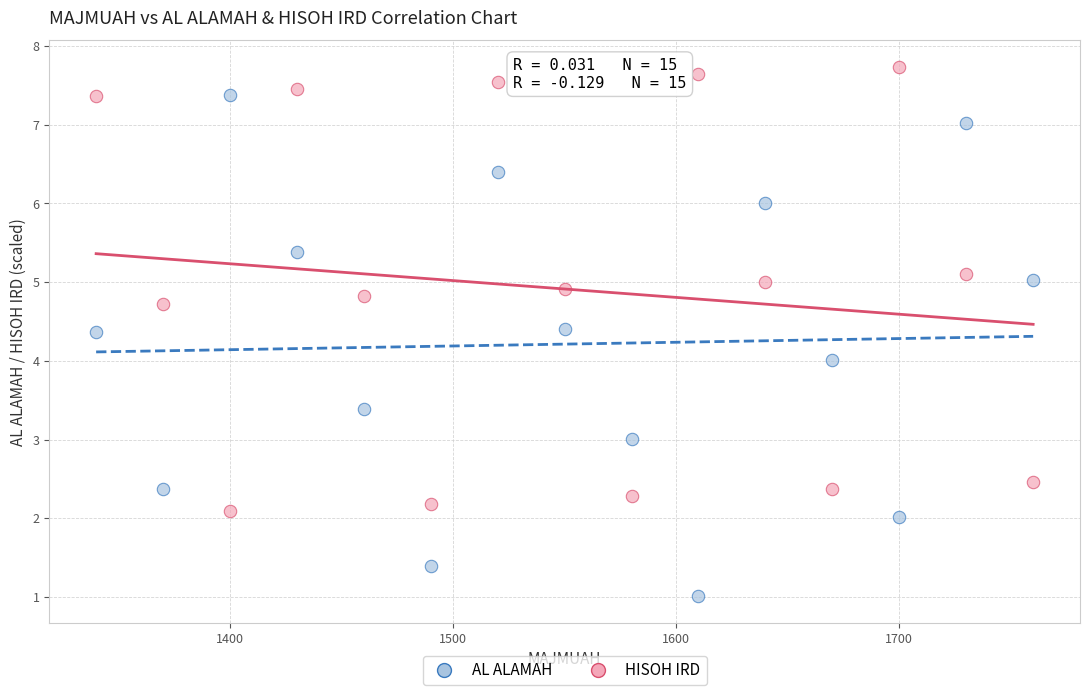

What are all the series names shown in the legend?

AL ALAMAH, HISOH IRD